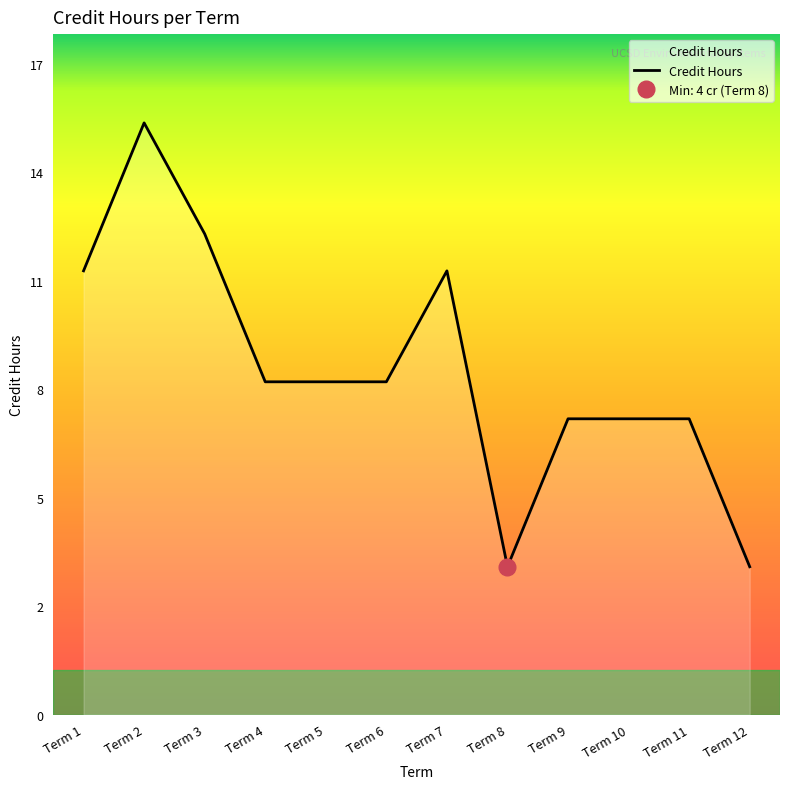

List the labels in order of value, largest first.

Term 2, Term 3, Term 1, Term 7, Term 4, Term 5, Term 6, Term 9, Term 10, Term 11, Term 8, Term 12